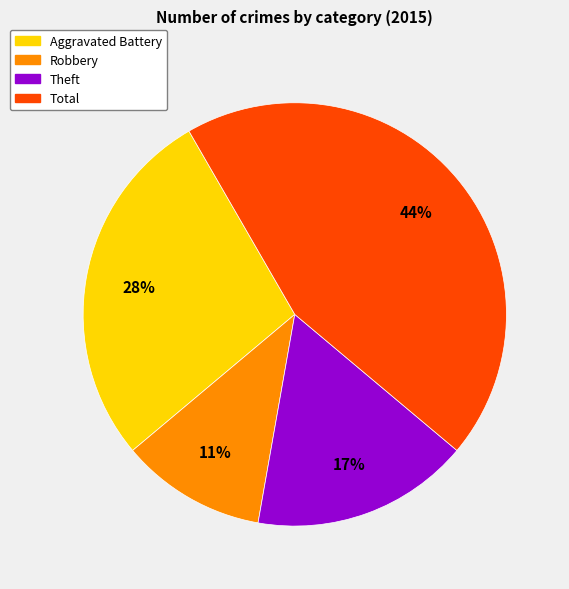

What percentage is the Total slice, to the nearest percent?

44%